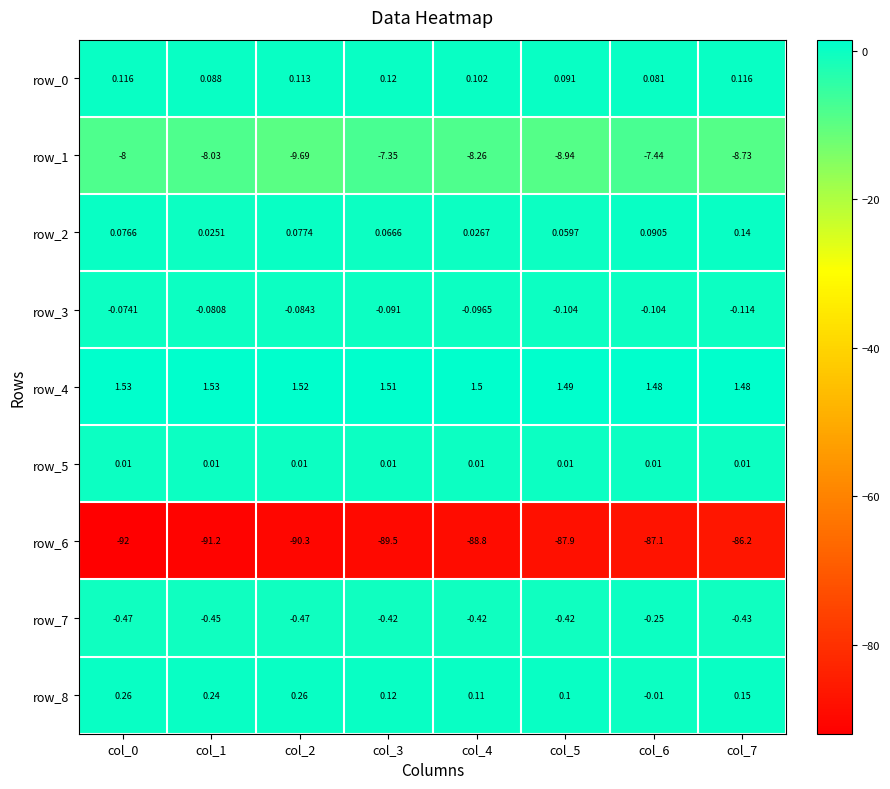

Is the value of row_5 at col_1 greater than the value of row_3 at col_0?

Yes